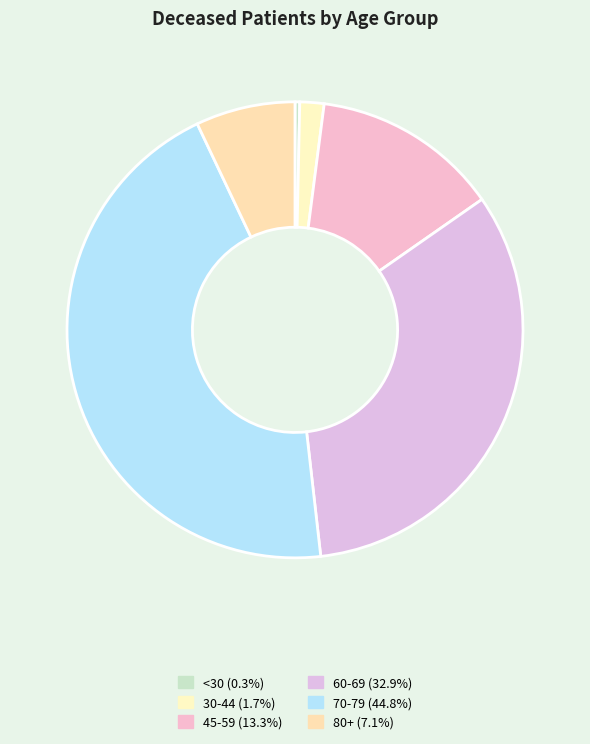

Count the number of slices in the pie.

6